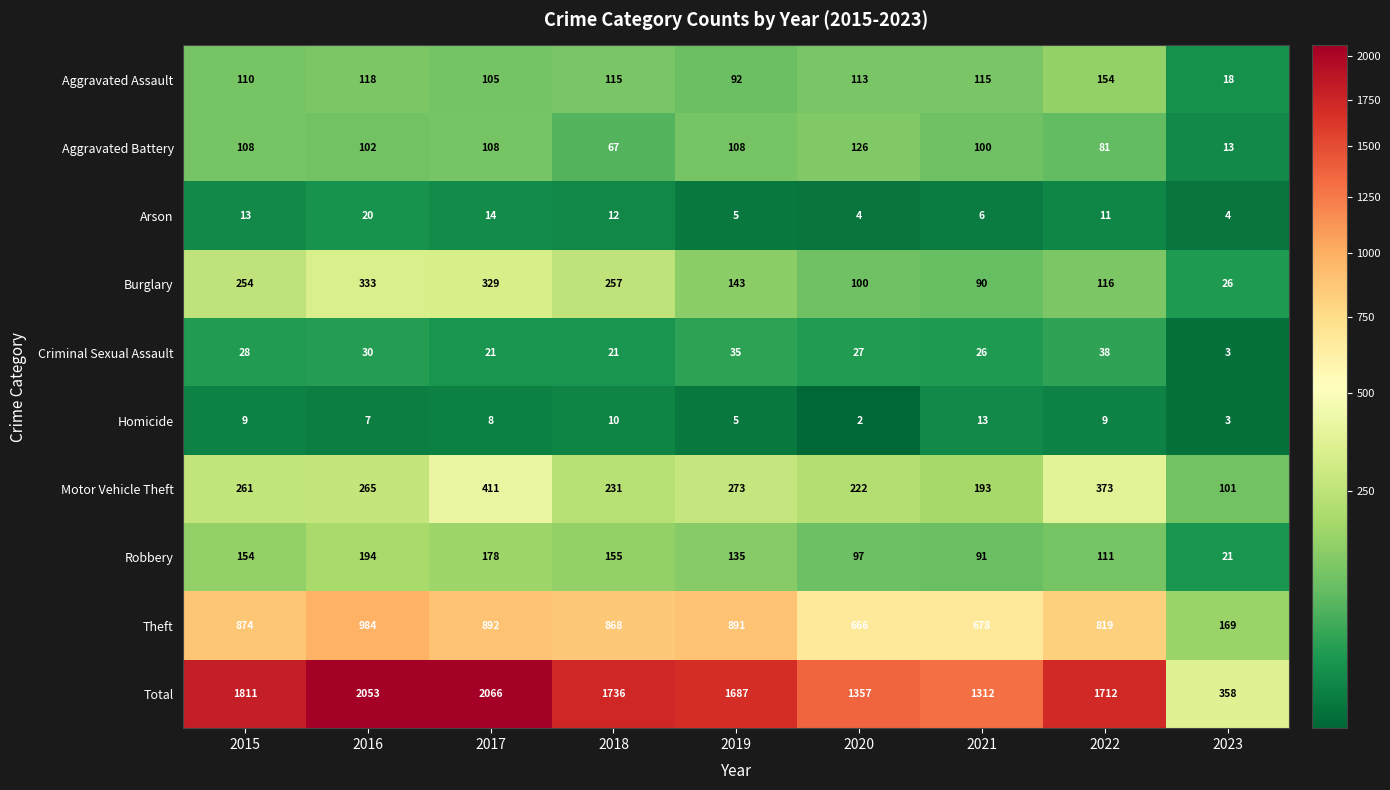

Which series has the largest total across all categories?

Total